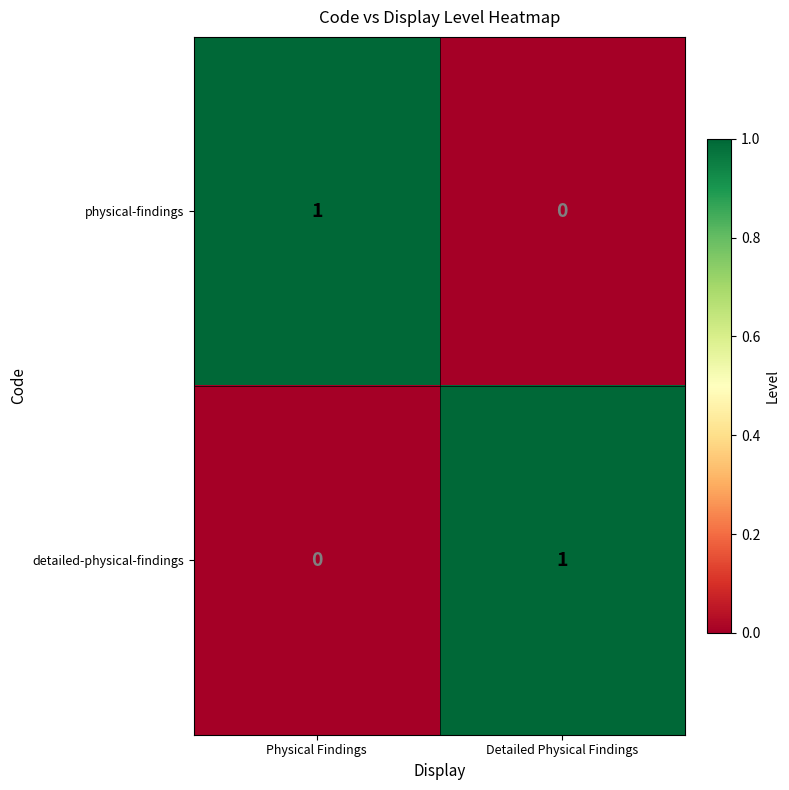

List the labels in order of physical-findings value, smallest first.

Detailed Physical Findings, Physical Findings